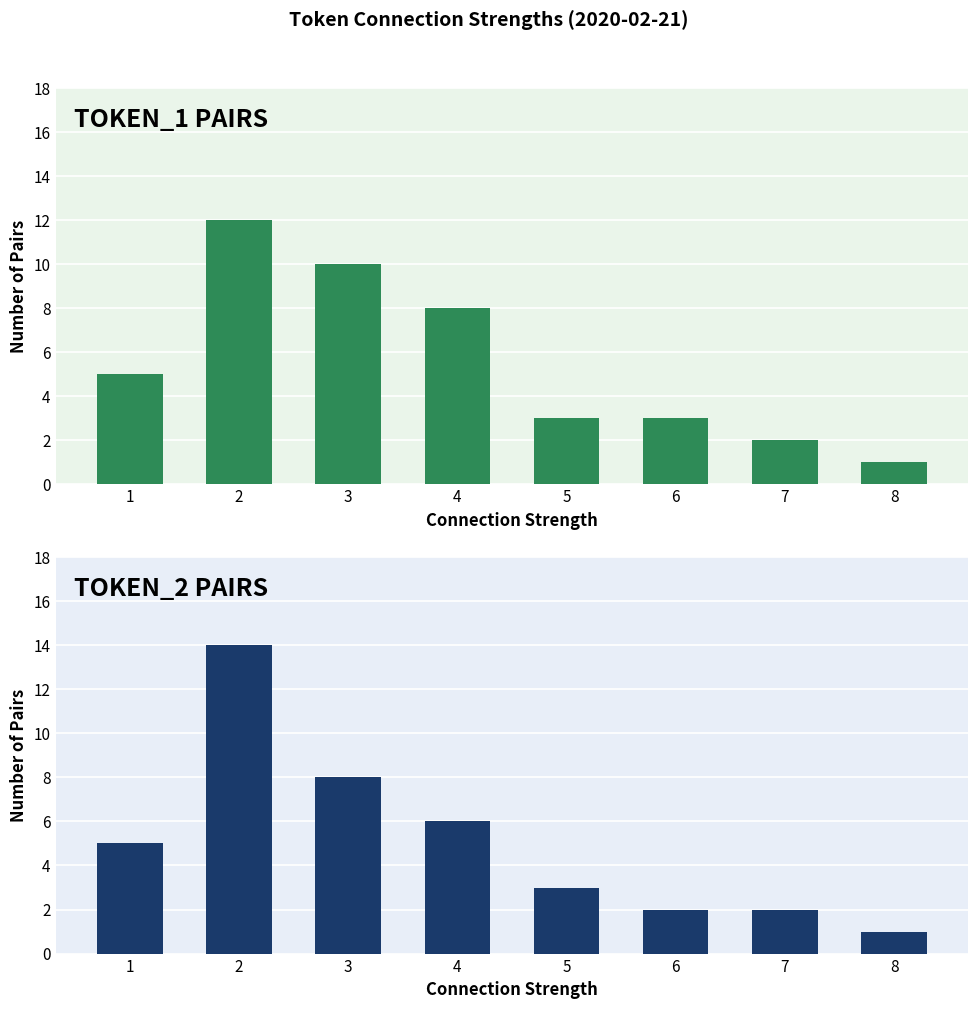

Which category has the highest value across all series?

2